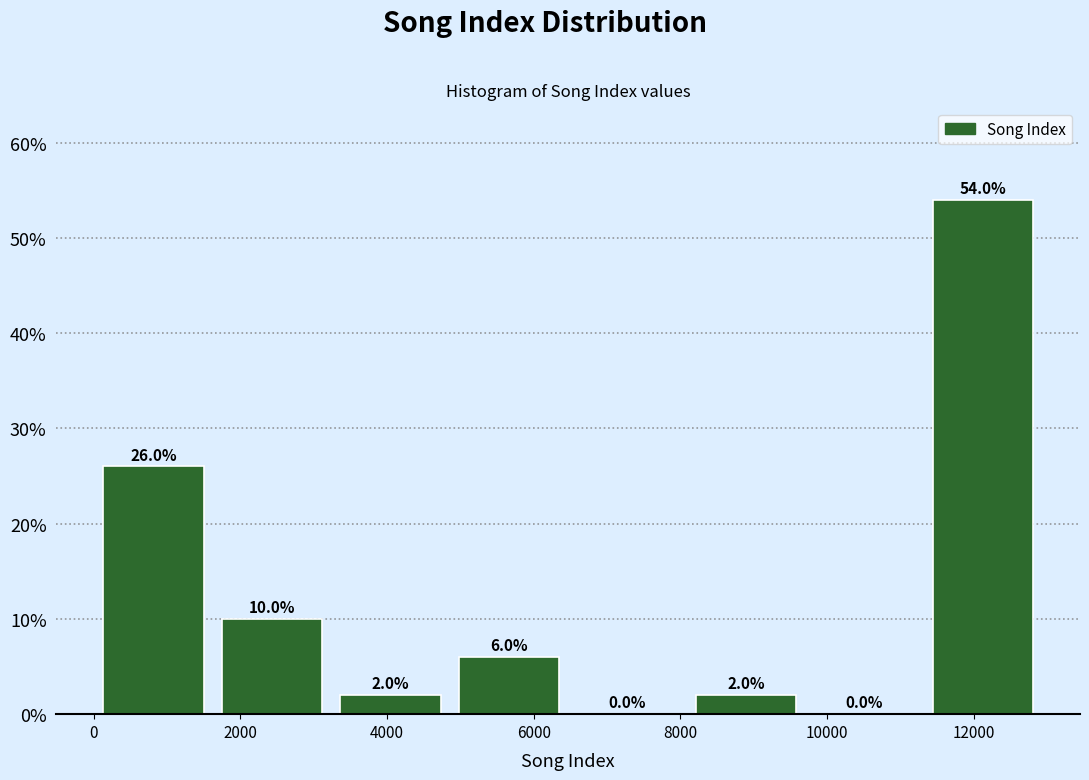

Reading left to right, list every bar in this chart as the range it spans on the x-axis followed by its height. The bar edges are not printed on the chart, so give them approximately, as read against the axis.

0 to 1600: 26.0
1600 to 3200: 10.0
3200 to 4800: 2.0
4800 to 6400: 6.0
6400 to 8000: 0.0
8000 to 9800: 2.0
9800 to 11400: 0.0
11400 to 13000: 54.0